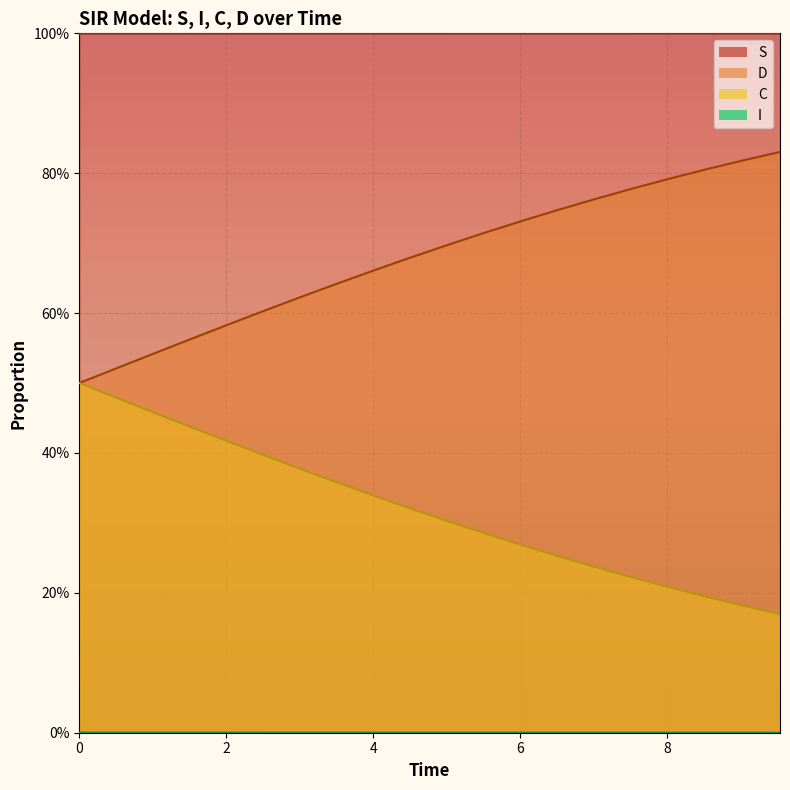

Is the value of I at 2.0066889632107023 greater than the value of D at 3.511705685618729?

Yes